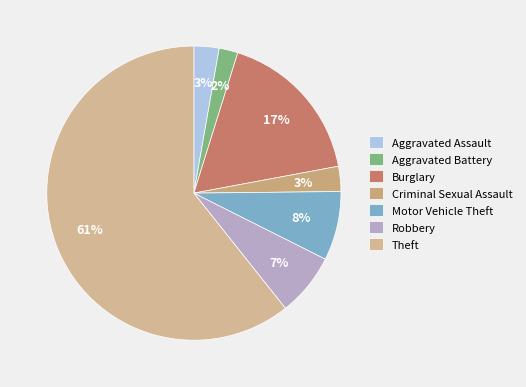

How many slices are in this pie chart?

7